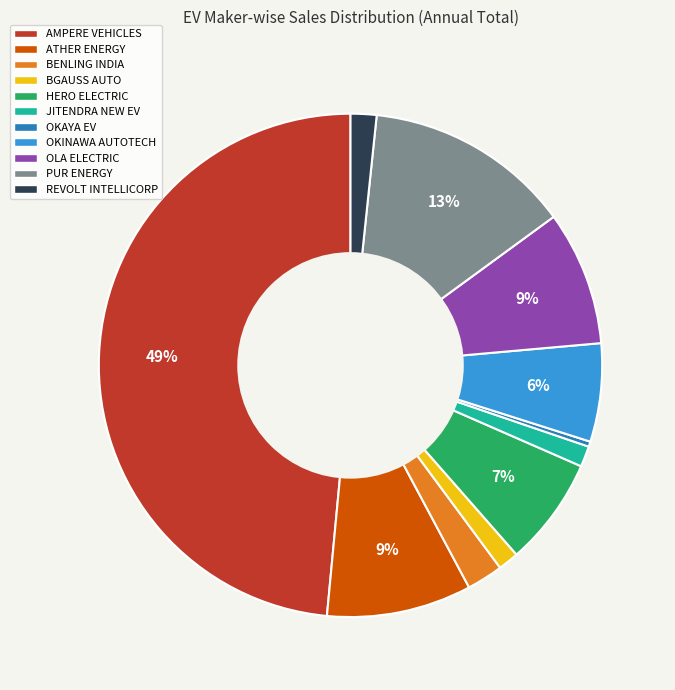

Count the number of slices in the pie.

11